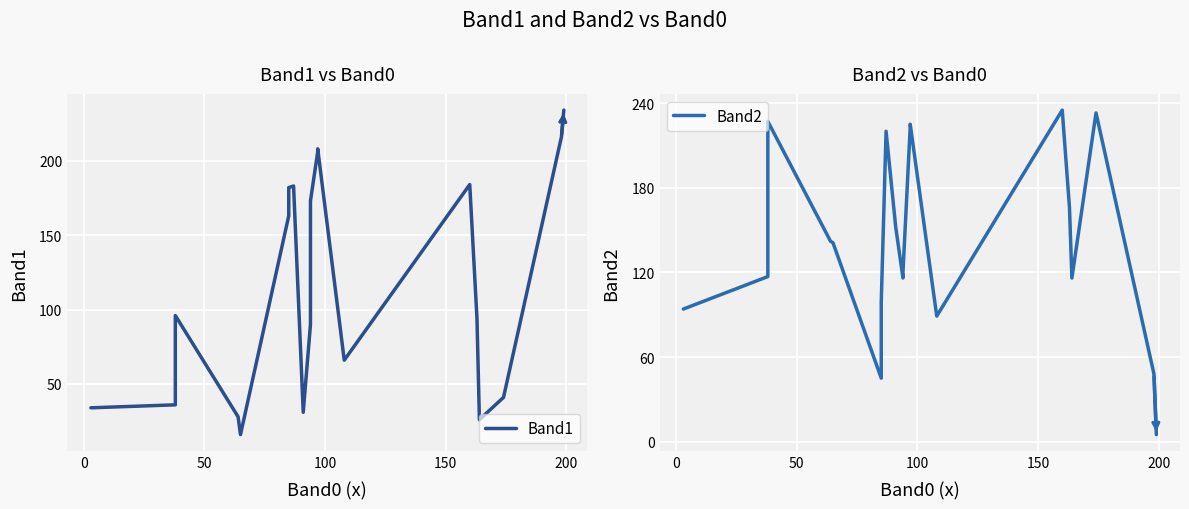

What is the sum of the Band2 values at 50 and 0?

344